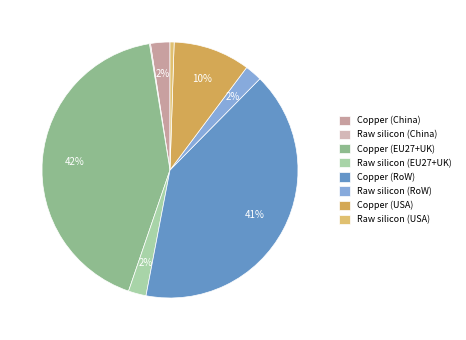

Is it true that Copper (China) is 1% of the pie?

False